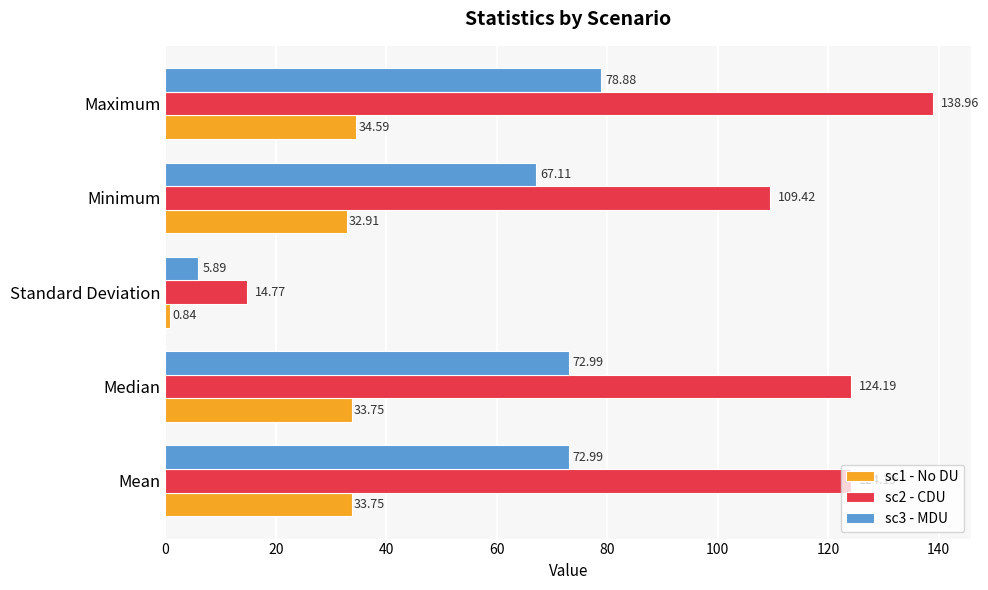

What are all the series names shown in the legend?

sc1 - No DU, sc2 - CDU, sc3 - MDU